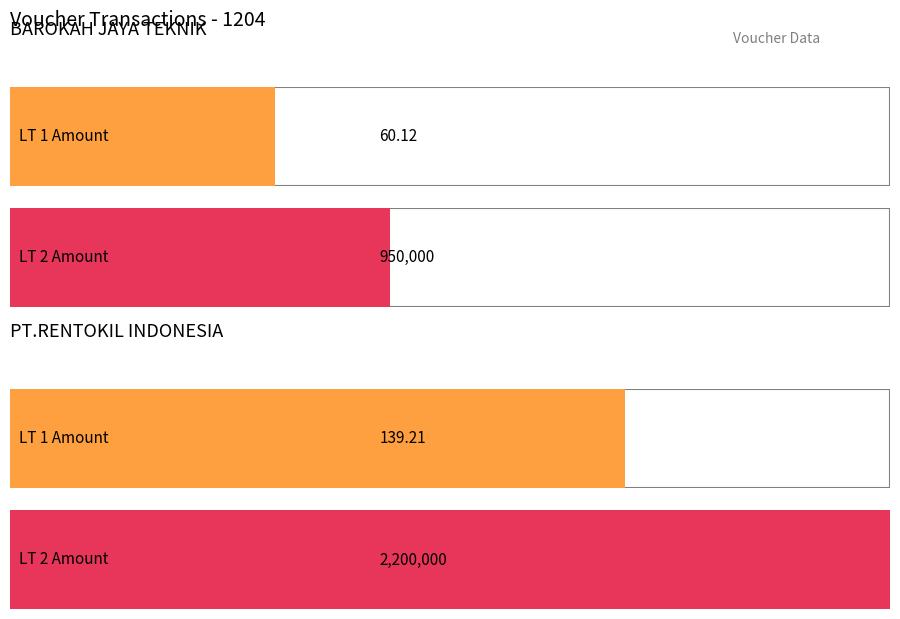

Which series has the largest range (max minus min)?

LT 2 Amount